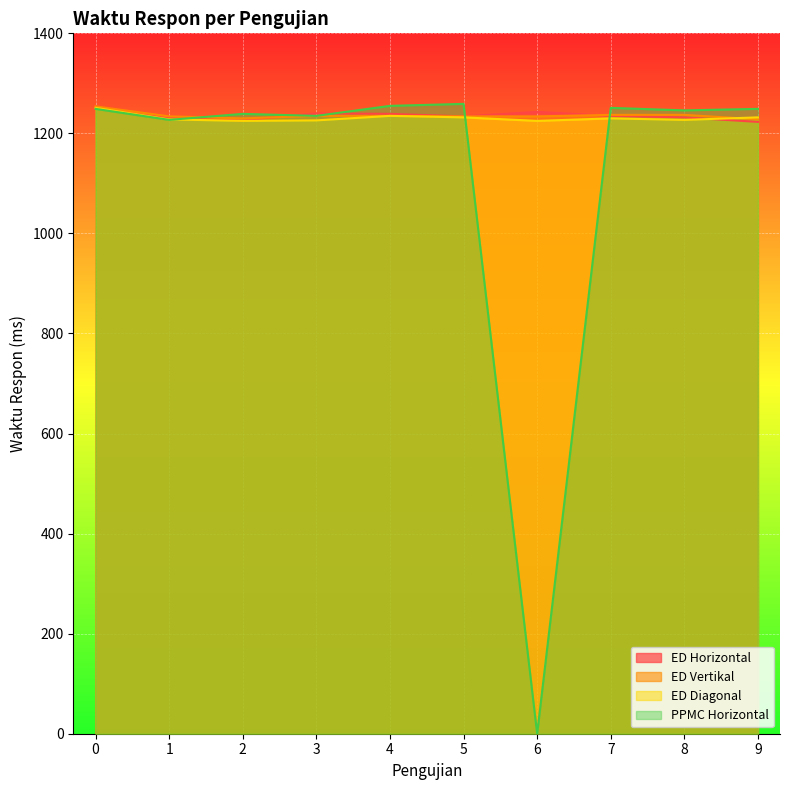

What is the difference between the highest and lowest values at 4?

20